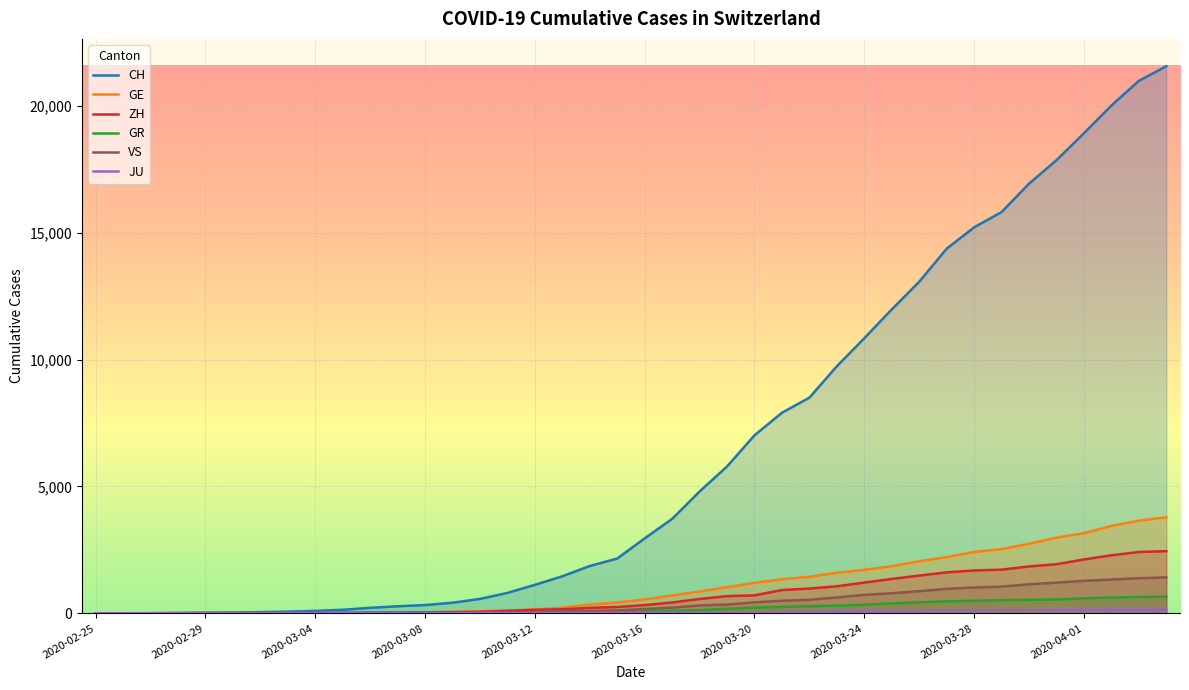

True or false: CH has a value of 3722 at 2020-03-17.

True